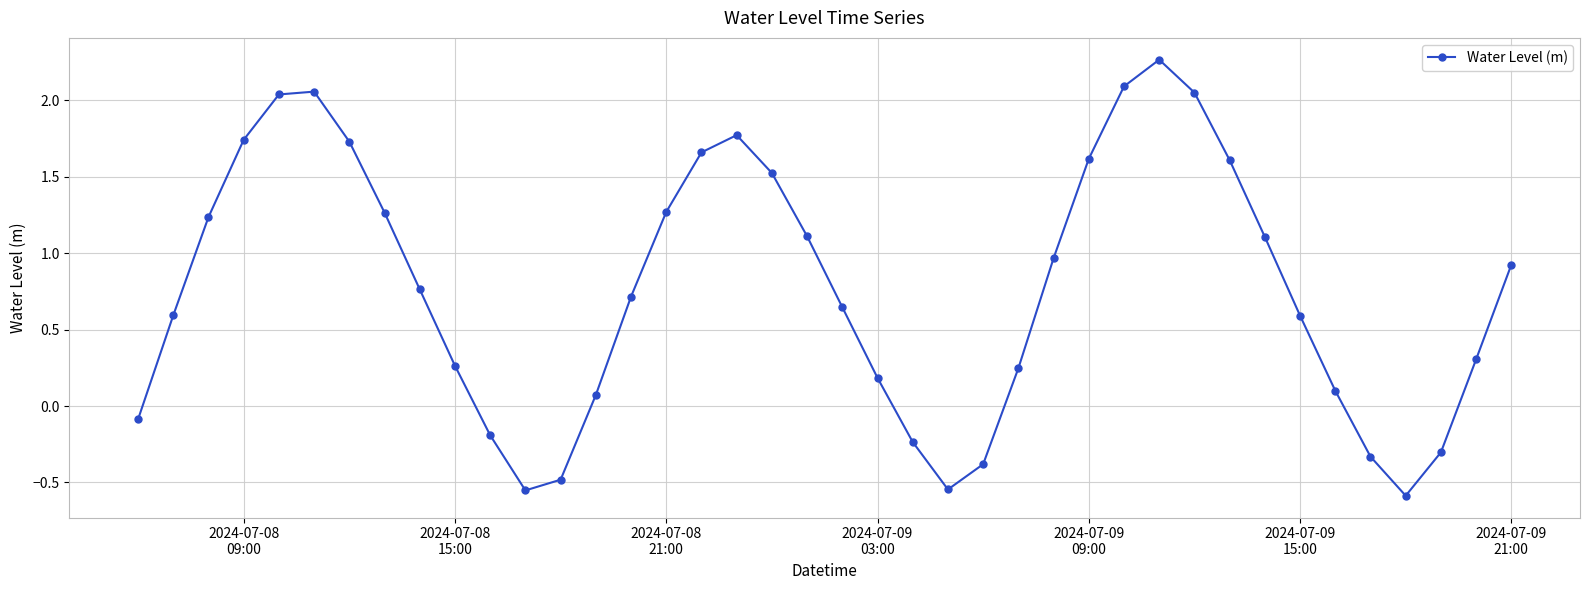

True or false: the data has more than 2 interior local peaks.

True